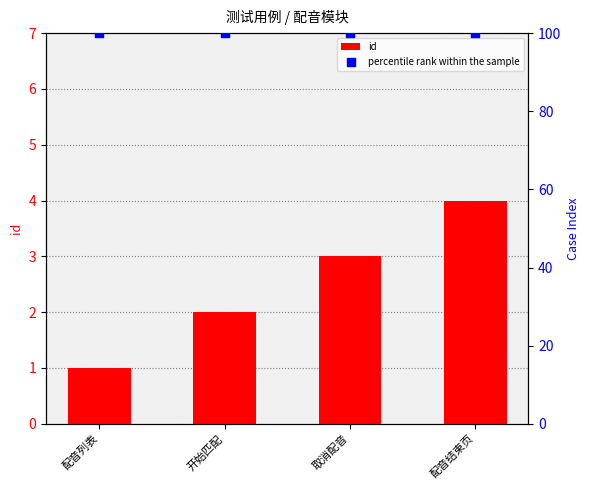

At how many categories does at least one series exceed 31?

4